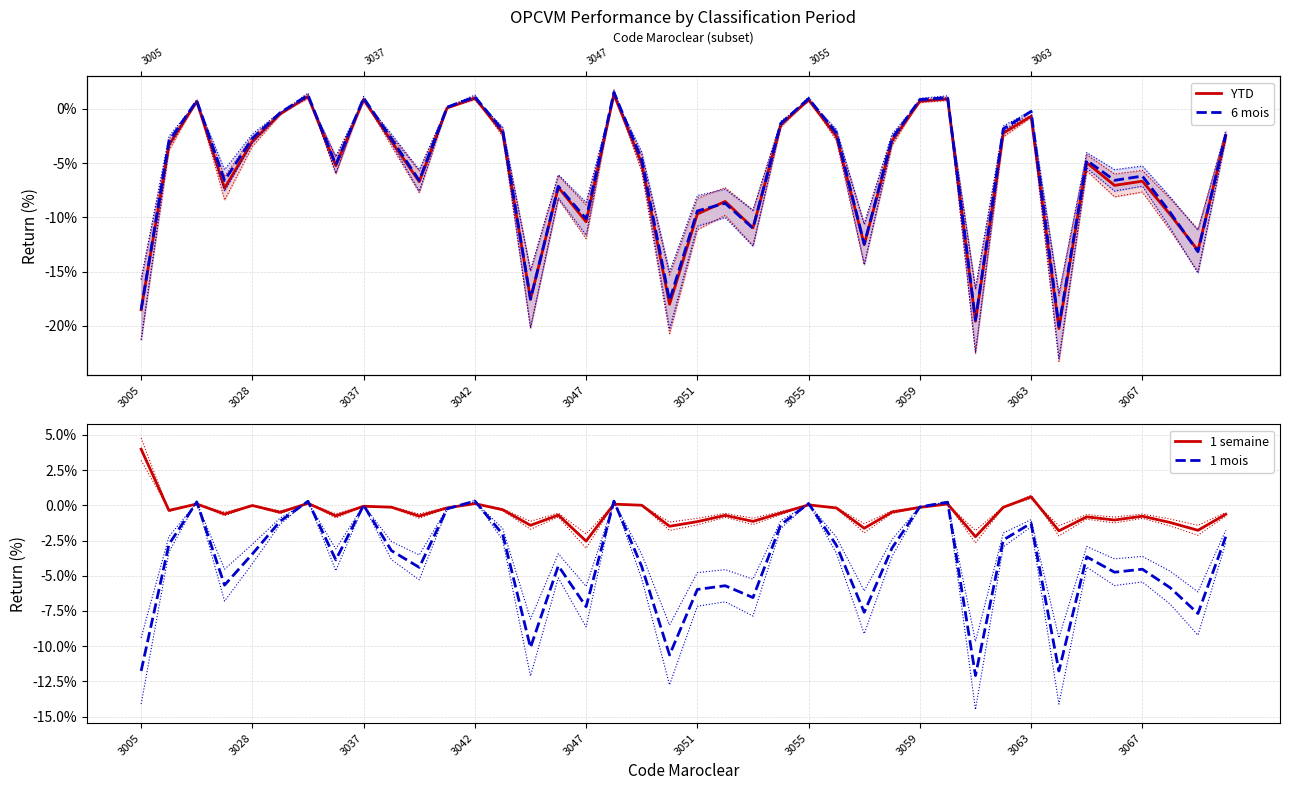

Is this an area chart (filled region under the line)?

No